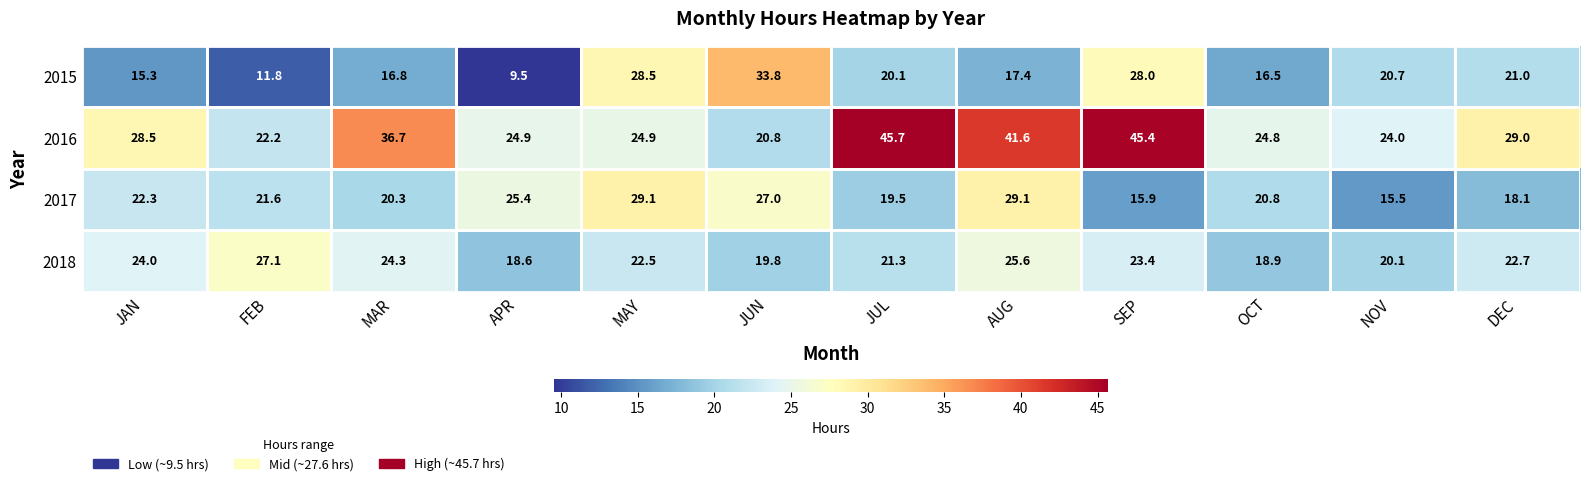

What is the approximate value of 2018 at MAY?

22.5